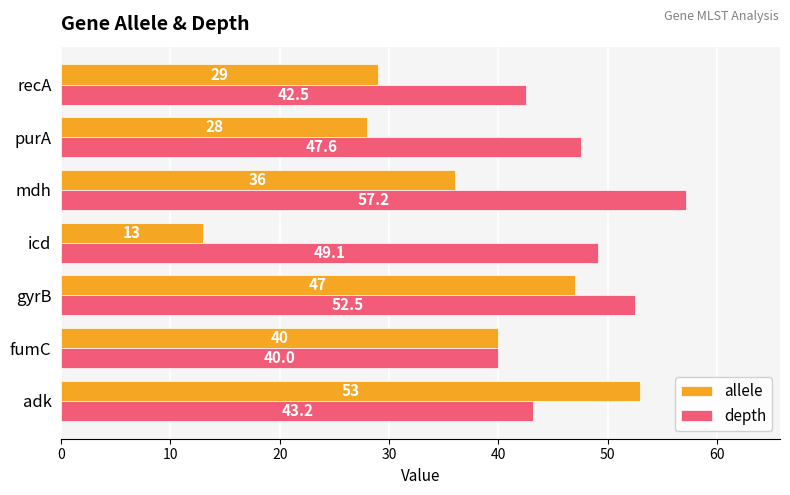

Is it true that depth equals 68.6 at adk?

False